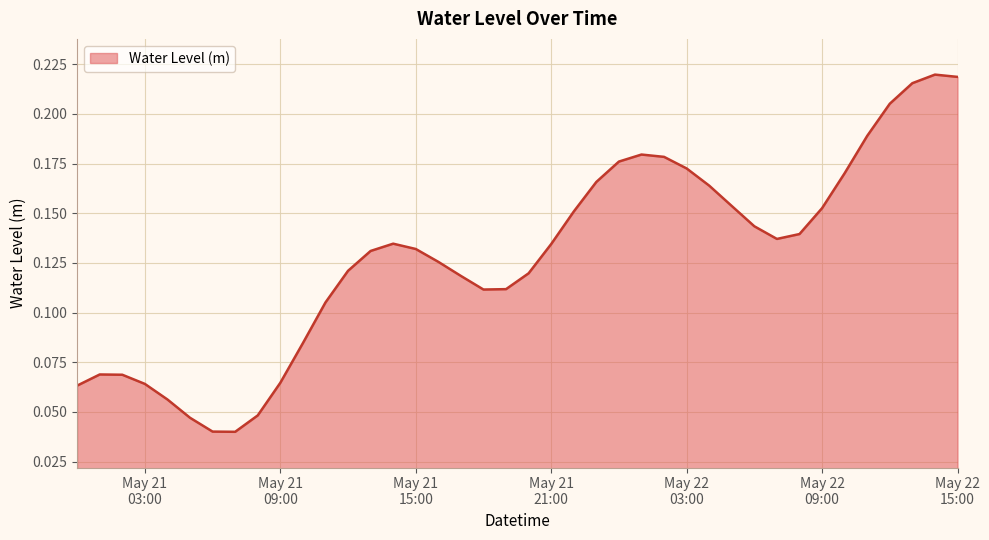

True or false: the data has more than 1 interior local peaks.

True